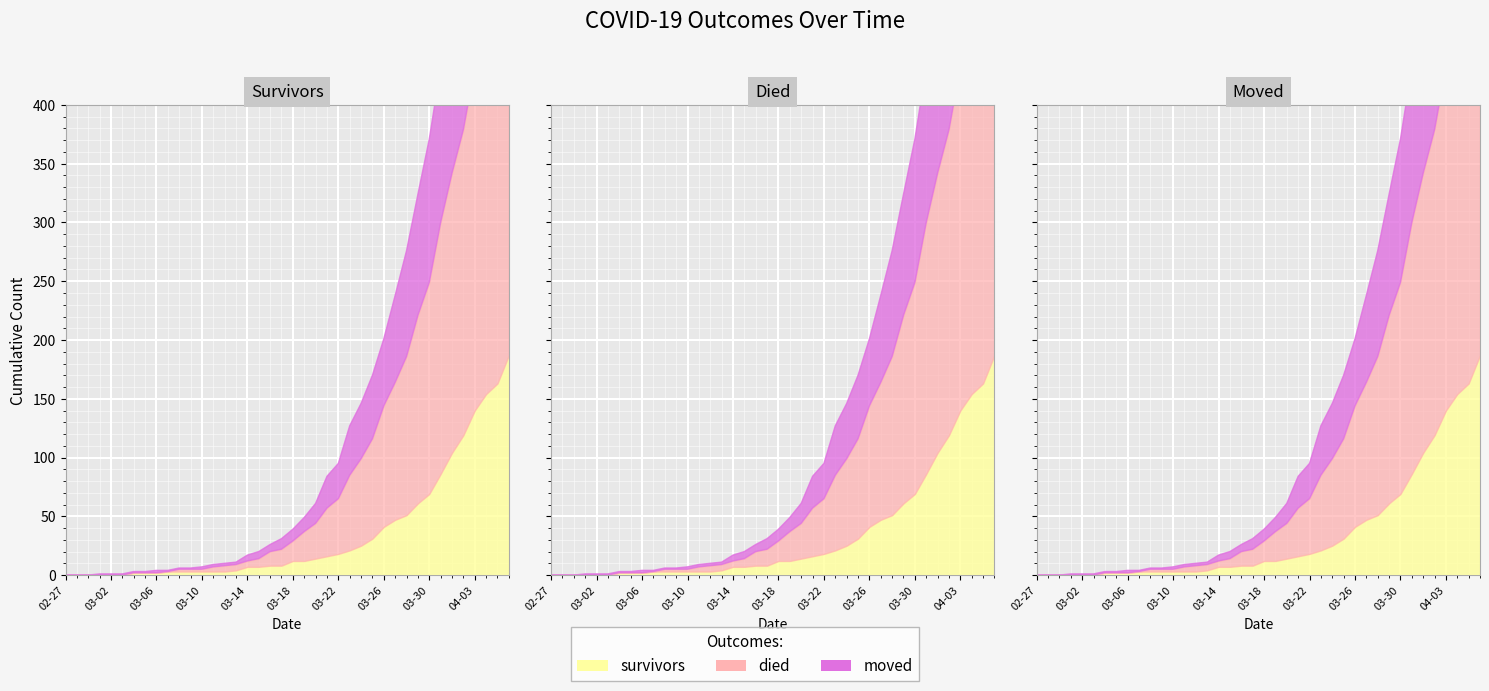

True or false: moved and survivors intersect in this chart.

False